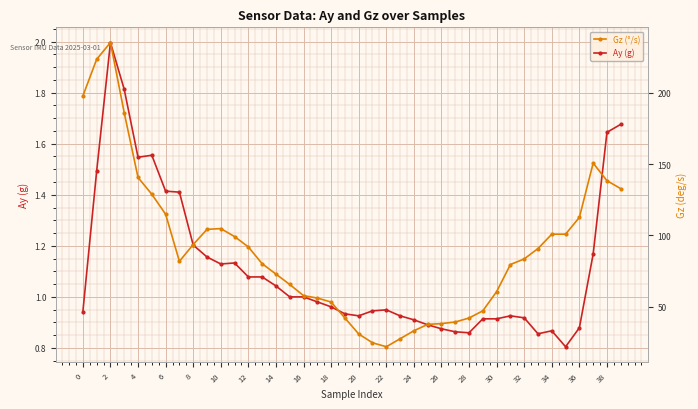

What is the highest value of the Ay (g) series?

2.0